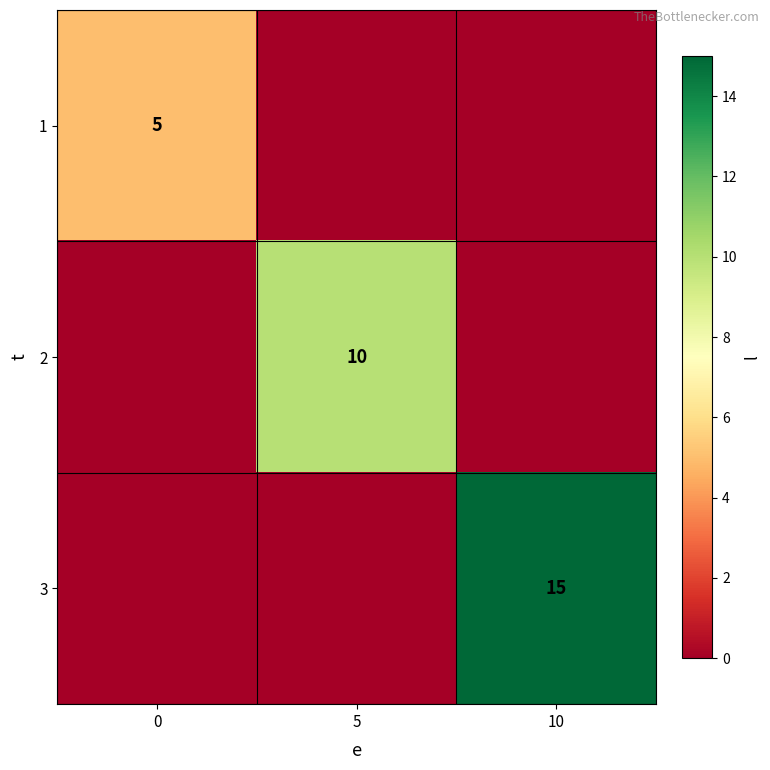

The value of 2 at 5 is 10. True or false?

True